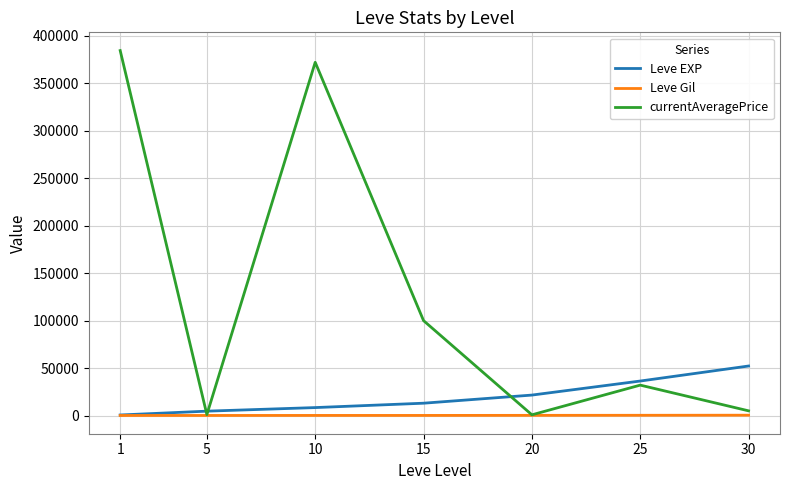

List the series in order of their peak value, lowest first.

Leve Gil, Leve EXP, currentAveragePrice